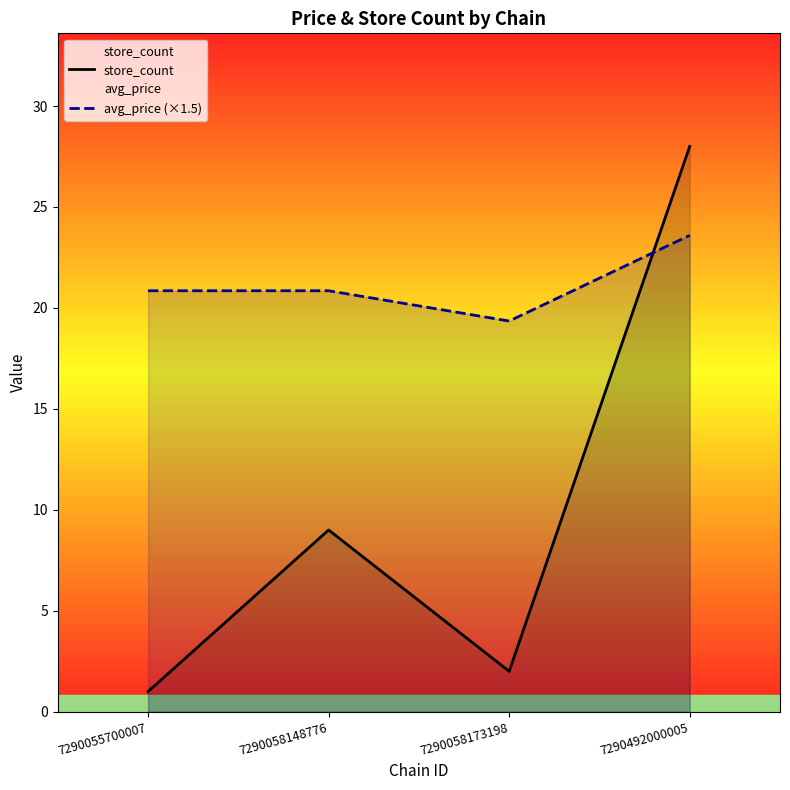

The value of store_count at 7290055700007 is 0.6. True or false?

False